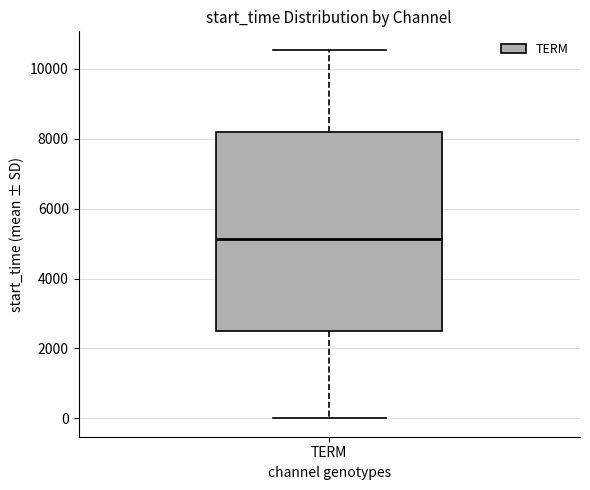

Read this box plot against the y-axis: the position of the median line, the range covered by the box, and the ends of both whiskers. The values are not printed on the chart, so give them approximately, as read against the axis.

median 5200, box 2400 to 8200, whiskers 0 to 10600